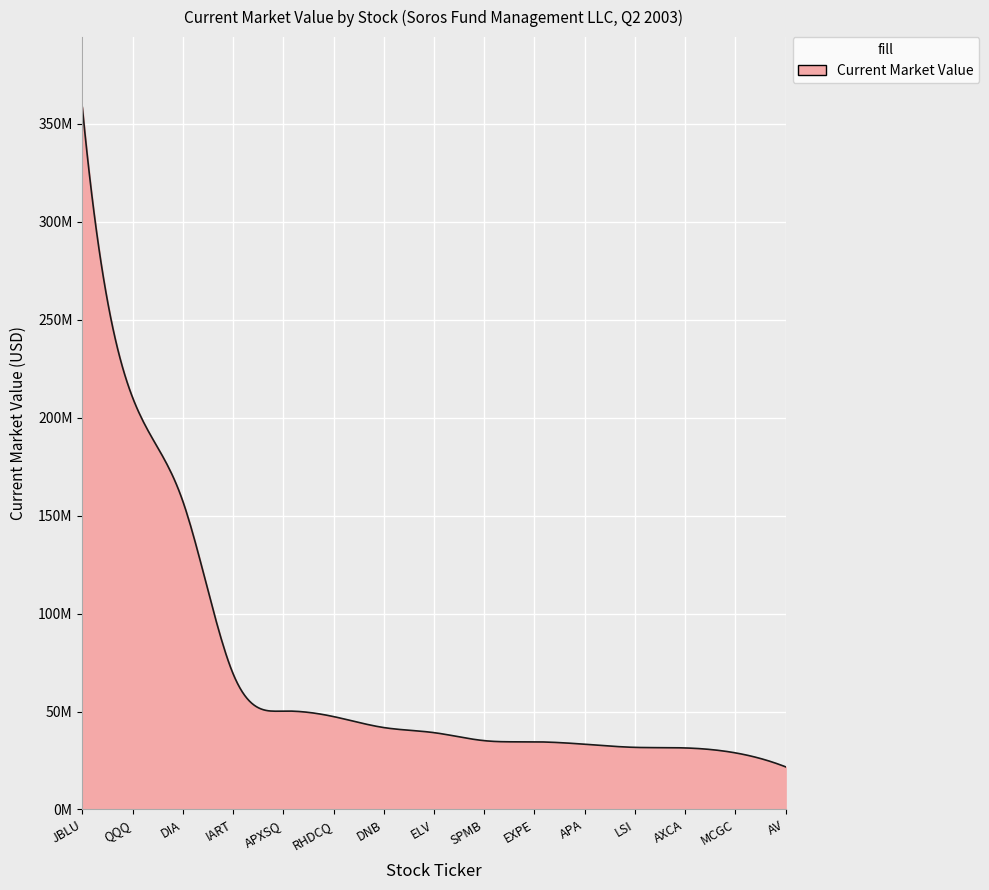

Does the chart have visible grid lines?

Yes